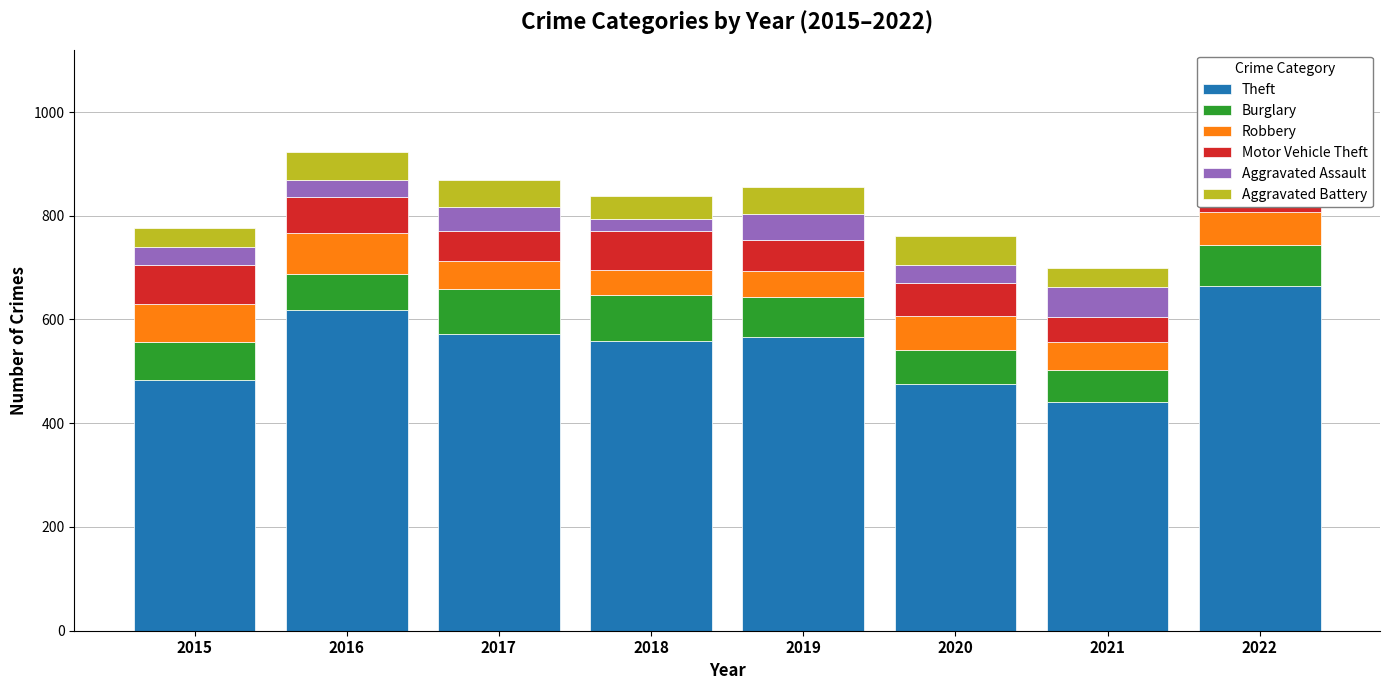

Which series changed the most between 2015 and 2022?

Theft